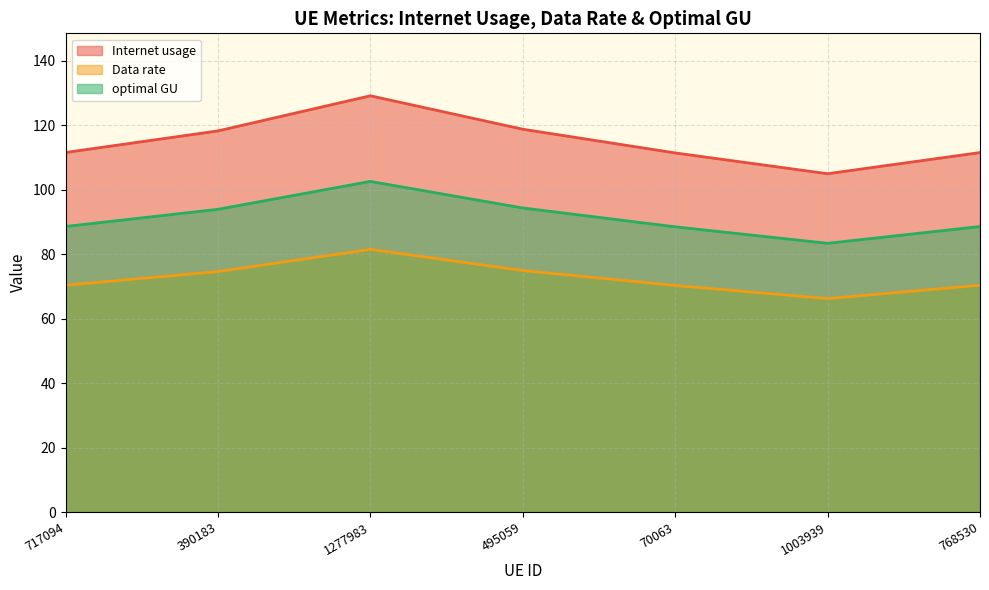

True or false: optimal GU and Internet usage cross at least once.

False